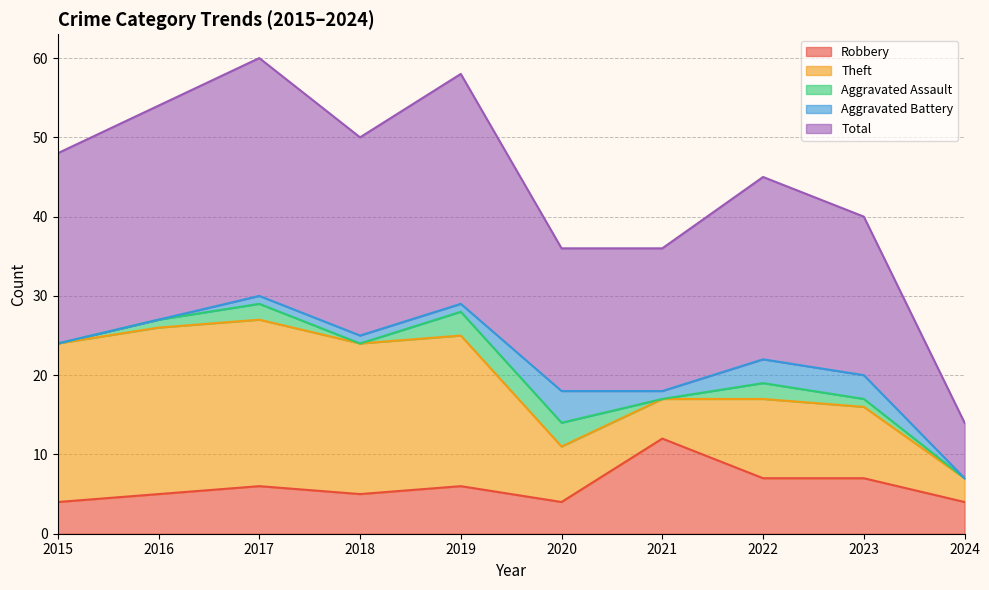

True or false: Aggravated Assault has a value of 3 at 2019.

True